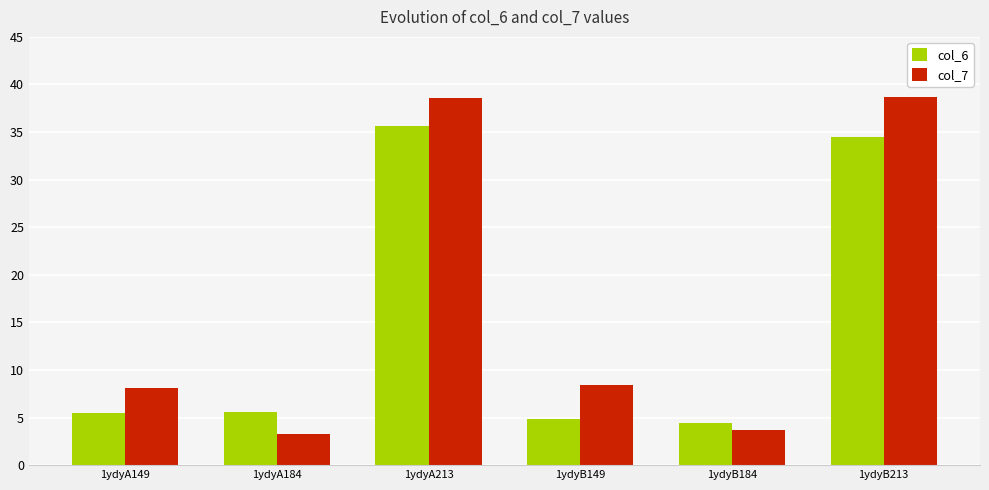

What is the difference between the maximum and minimum values in the col_6 series?

31.2